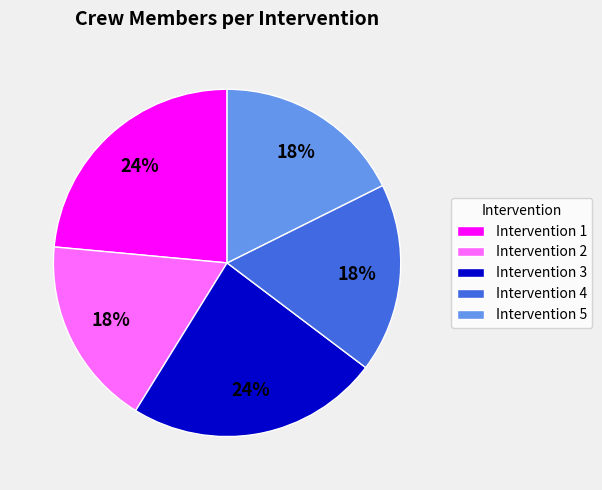

Is there a majority slice in this chart?

No